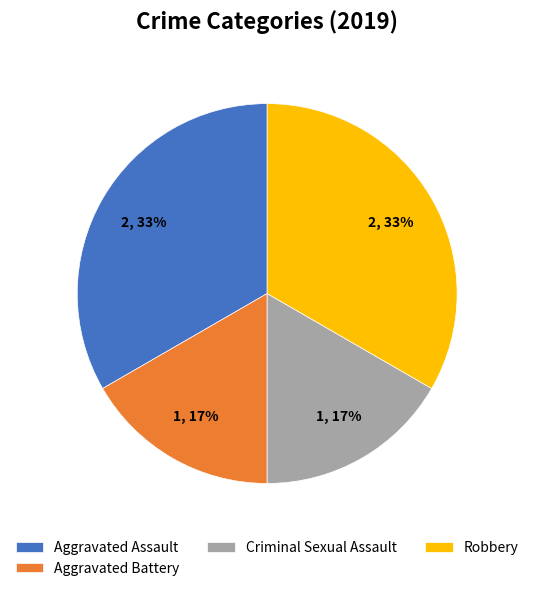

To the nearest percent, what is the combined percentage of Criminal Sexual Assault and Robbery?

50%